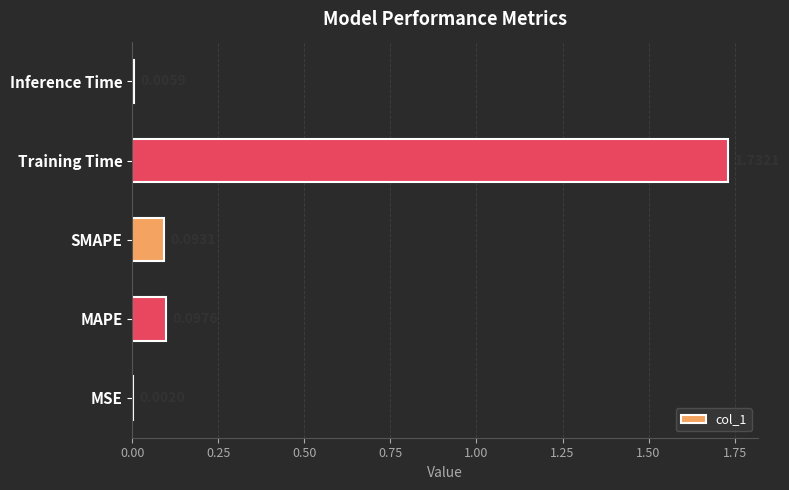

Where is the data nearest to the value 0?

MSE